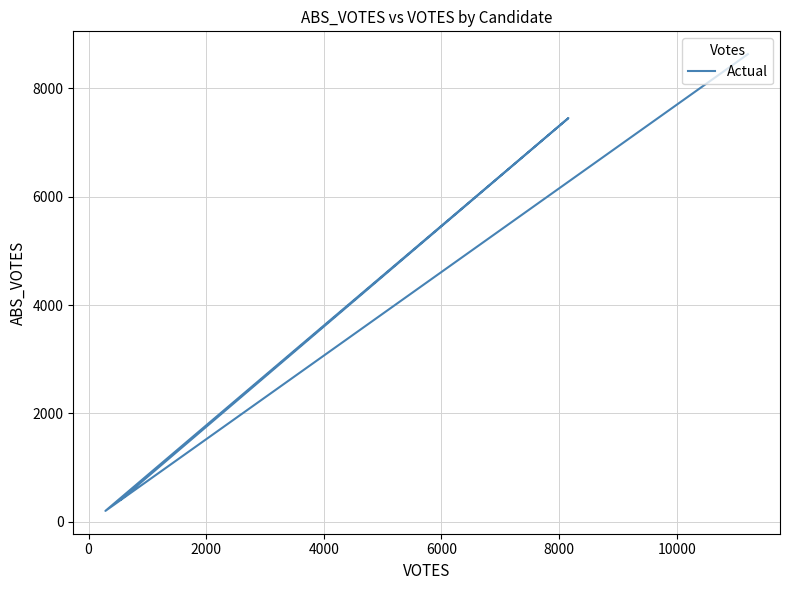

Count the number of values greater than 7451.

1